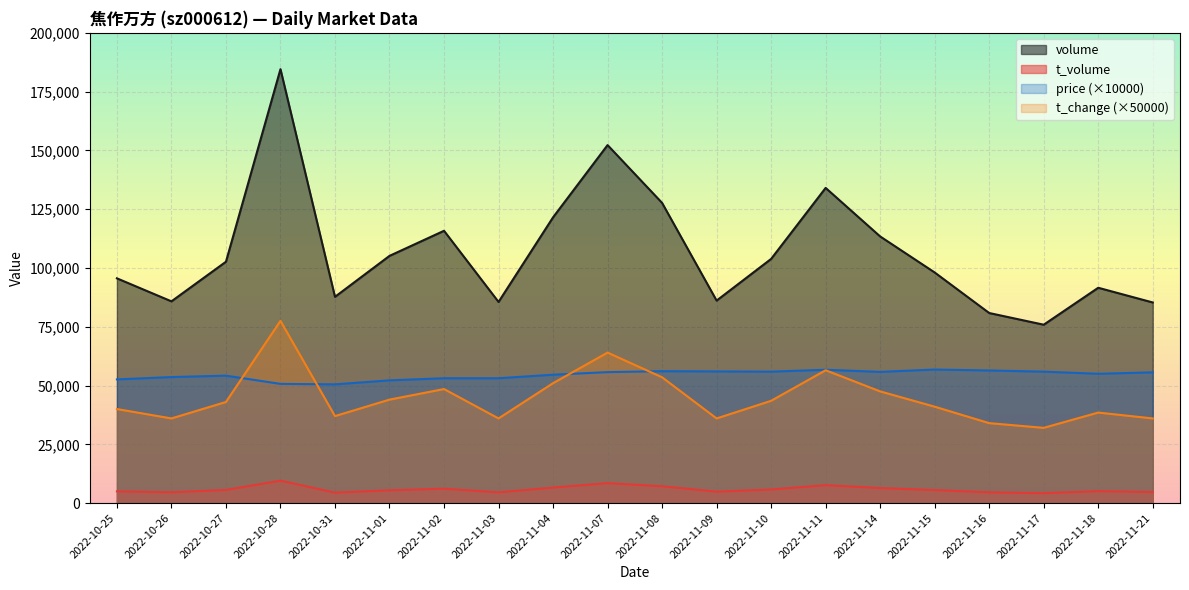

Count the number of categories in the chart.

20